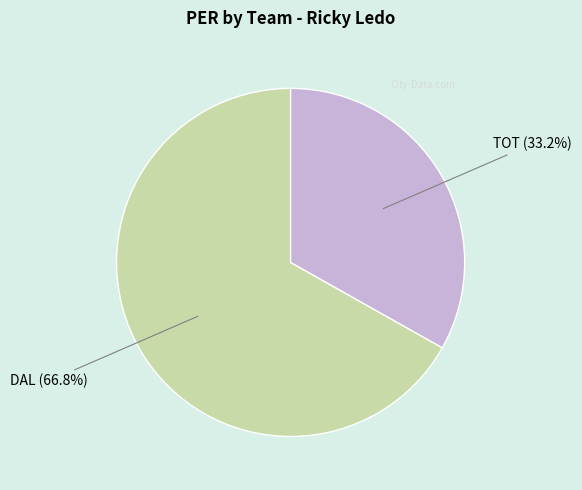

Is there any slice that represents more than half of the pie?

Yes